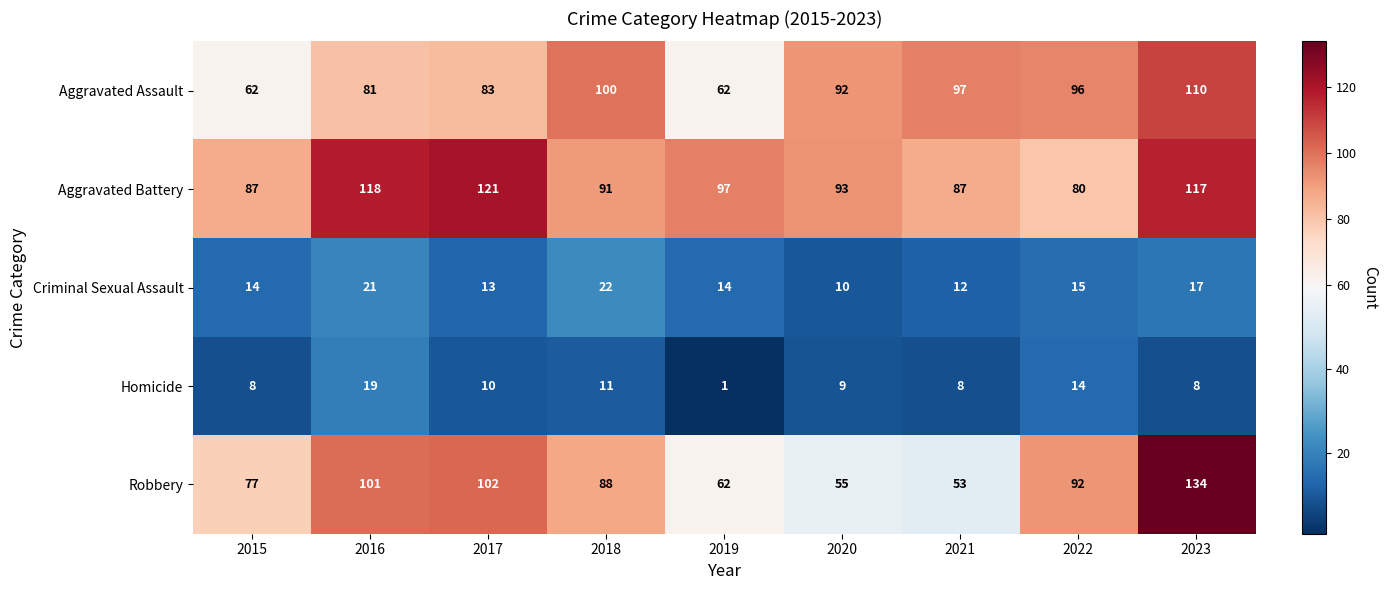

Which series has the widest spread of values?

Robbery